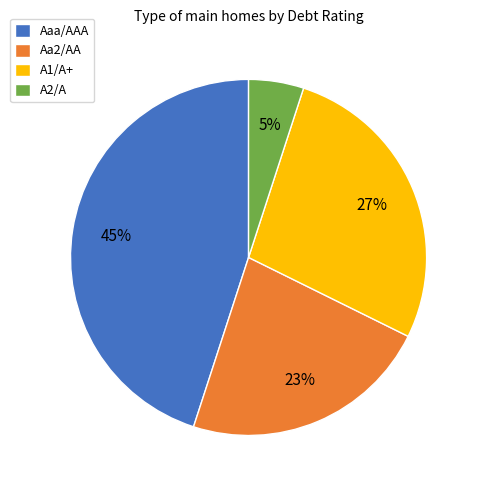

Which has a higher value, Aaa/AAA or A2/A?

Aaa/AAA